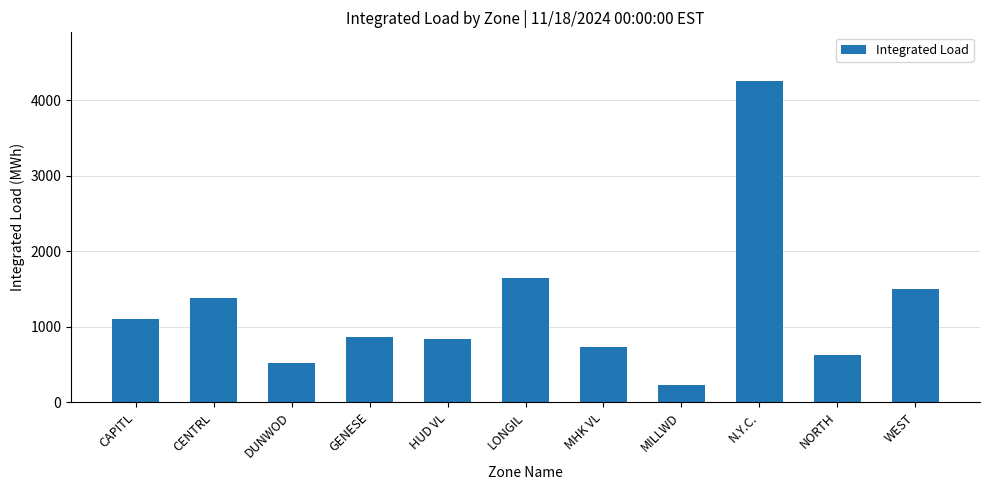

What is the change in value from CAPITL to NORTH?

-474.4